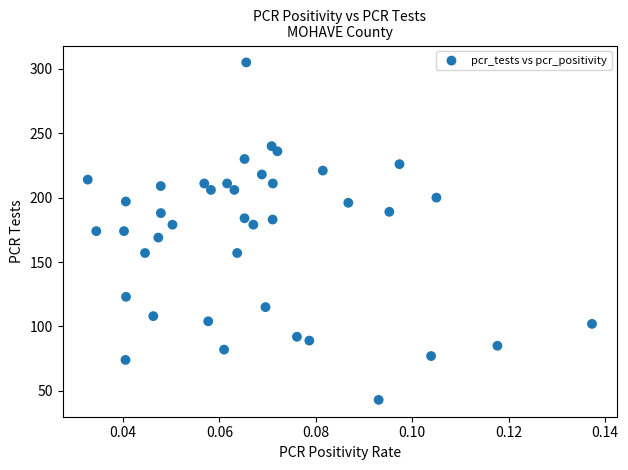

What is the range of Y values (max minus min)?

262